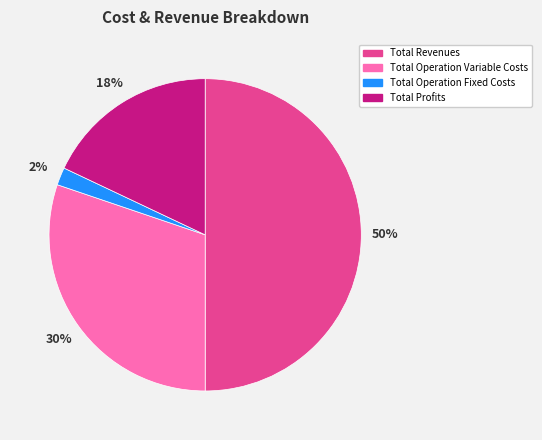

To the nearest percent, what is the difference between the largest and smallest slice percentages?

48%